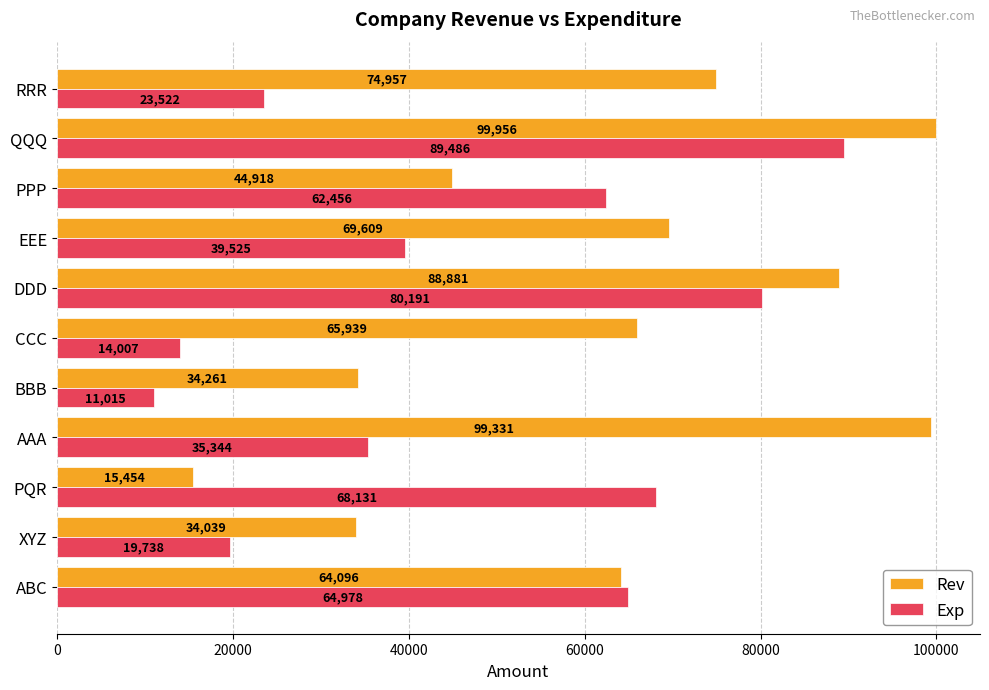

How many data points in Rev are less than 65939?

5